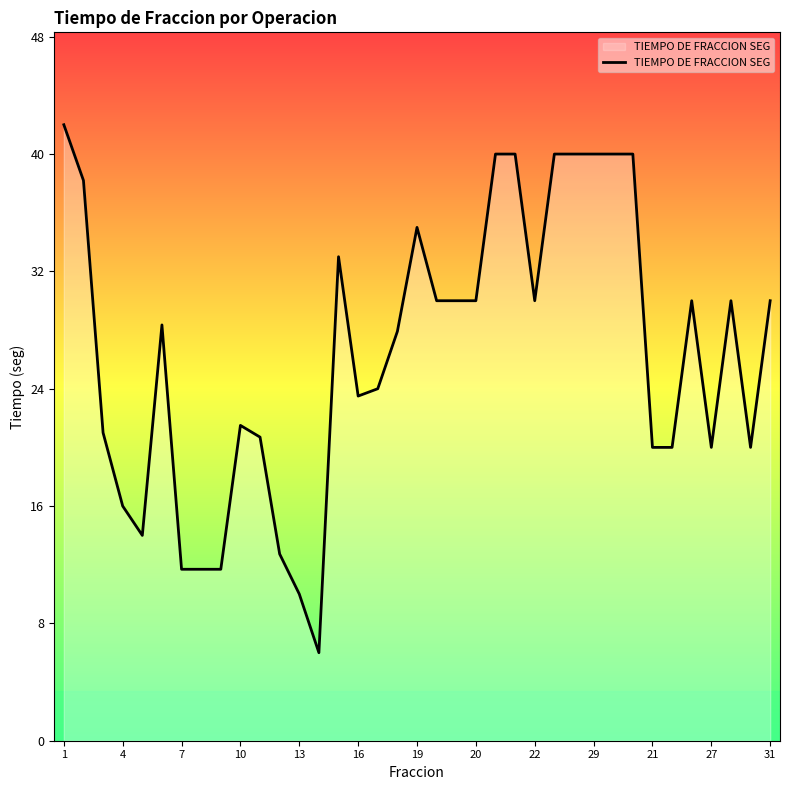

What is the smallest value displayed?

6.0